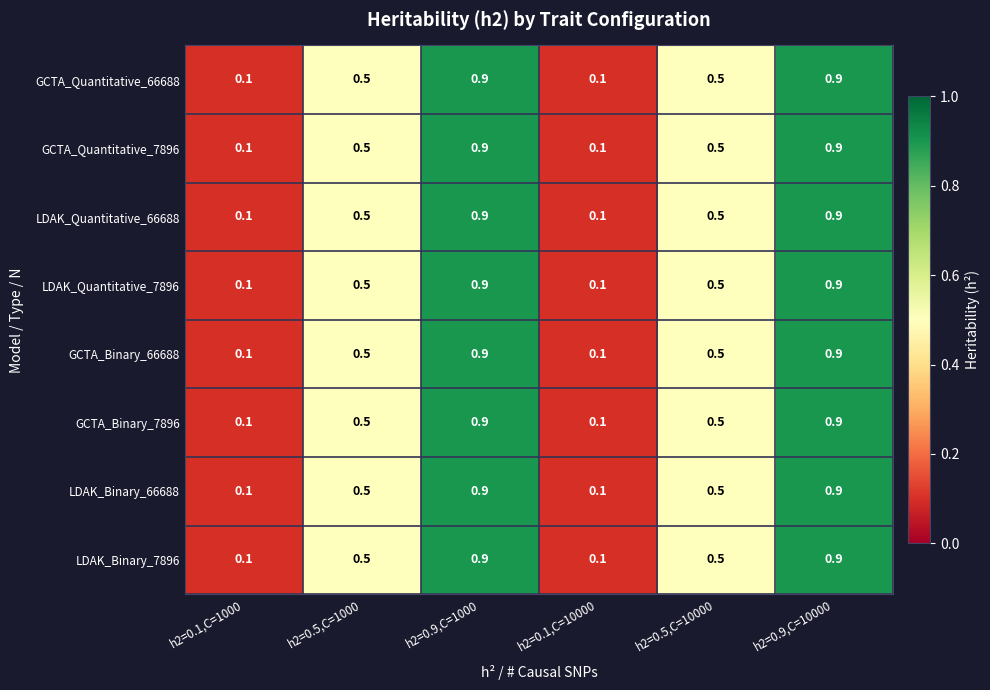

Count the GCTA_Quantitative_66688 values in the range 0 to 1.

6